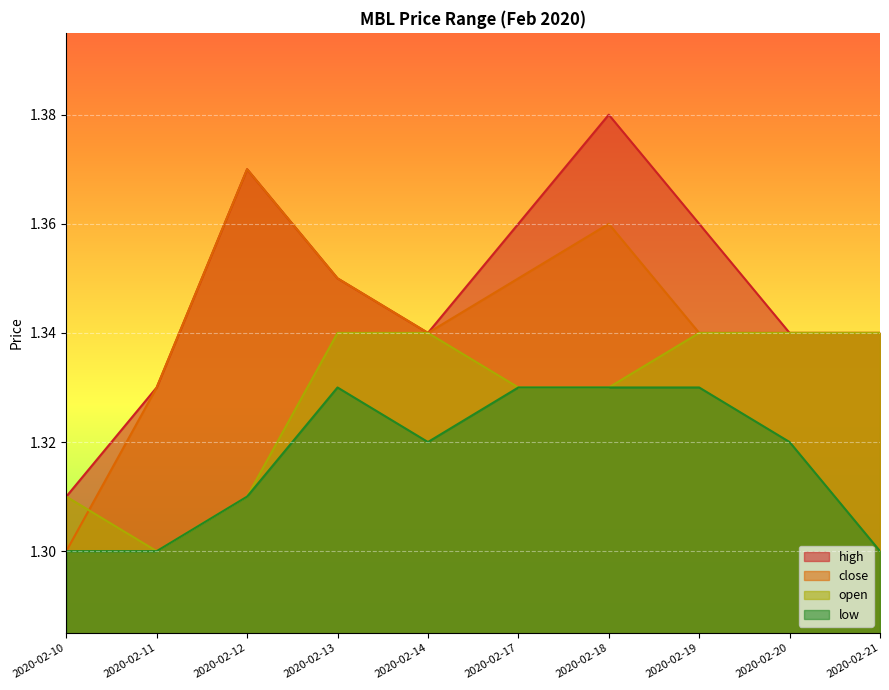

How many lines are shown in the chart?

4